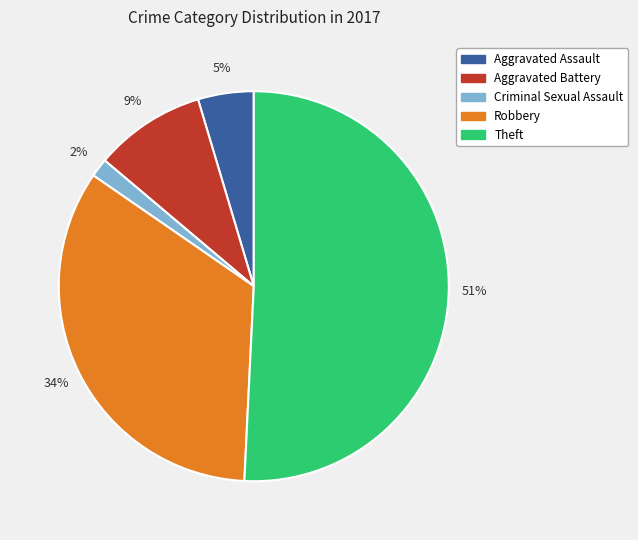

Rank the categories by value from highest to lowest.

Theft, Robbery, Aggravated Battery, Aggravated Assault, Criminal Sexual Assault